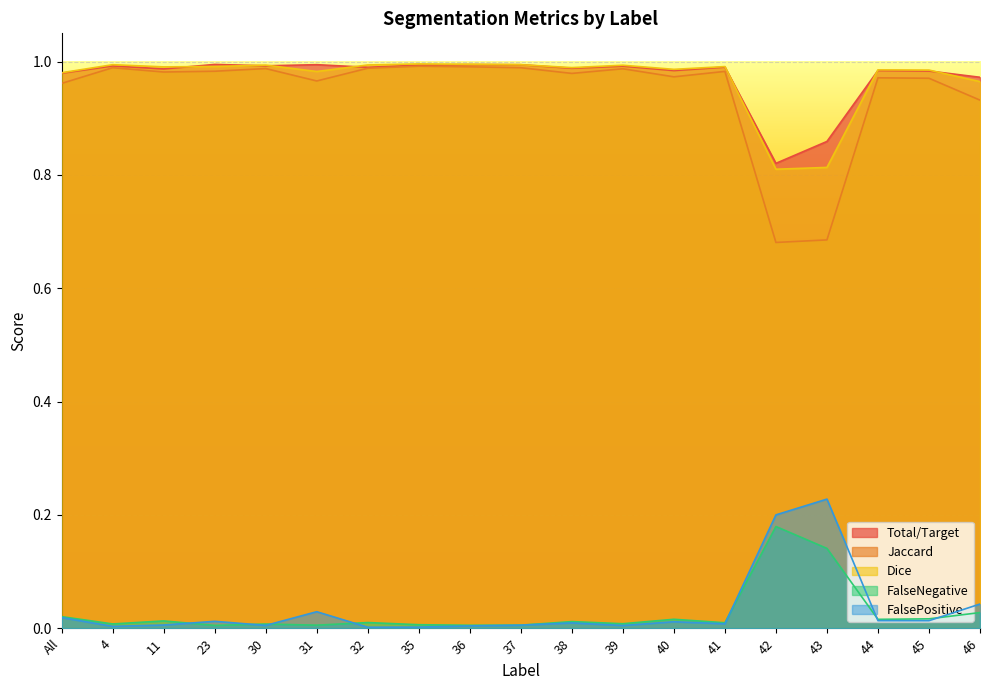

Reading left to right, list all the values displayed in this chart.

Total/Target: All=1.0	4=1.0	11=1.0	23=1.0	30=1.0	31=1.0	32=1.0	35=1.0	36=1.0	37=1.0	38=1.0	39=1.0	40=1.0	41=1.0	42=0.8	43=0.9	44=1.0	45=1.0	46=1.0
Jaccard: All=1.0	4=1.0	11=1.0	23=1.0	30=1.0	31=1.0	32=1.0	35=1.0	36=1.0	37=1.0	38=1.0	39=1.0	40=1.0	41=1.0	42=0.7	43=0.7	44=1.0	45=1.0	46=0.9
Dice: All=1.0	4=1.0	11=1.0	23=1.0	30=1.0	31=1.0	32=1.0	35=1.0	36=1.0	37=1.0	38=1.0	39=1.0	40=1.0	41=1.0	42=0.8	43=0.8	44=1.0	45=1.0	46=1.0
FalseNegative: All=0.0	4=0.0	11=0.0	23=0.0	30=0.0	31=0.0	32=0.0	35=0.0	36=0.0	37=0.0	38=0.0	39=0.0	40=0.0	41=0.0	42=0.2	43=0.1	44=0.0	45=0.0	46=0.0
FalsePositive: All=0.0	4=0.0	11=0.0	23=0.0	30=0.0	31=0.0	32=0.0	35=0.0	36=0.0	37=0.0	38=0.0	39=0.0	40=0.0	41=0.0	42=0.2	43=0.2	44=0.0	45=0.0	46=0.0